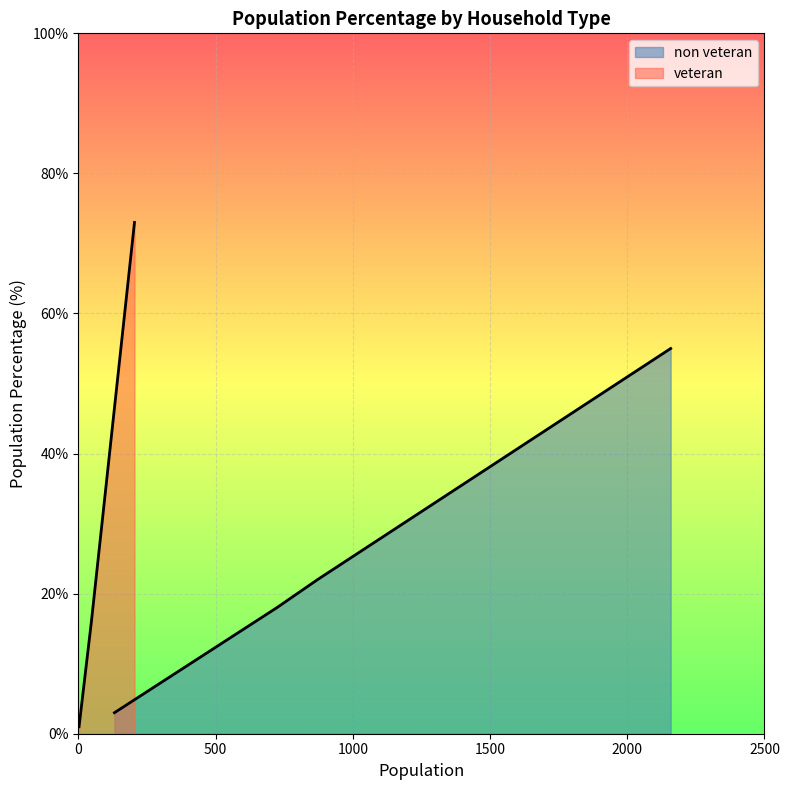

What is the difference between the maximum and minimum values in the non veteran series?

52